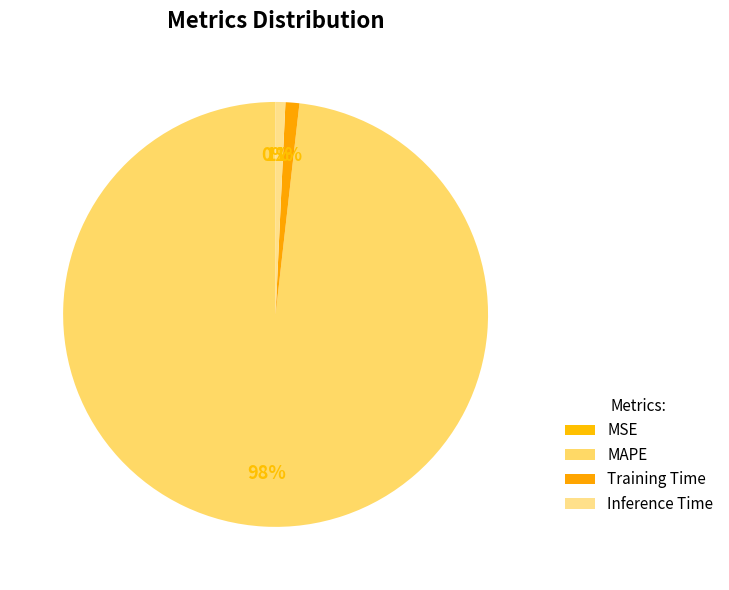

How many segments does this pie chart have?

4